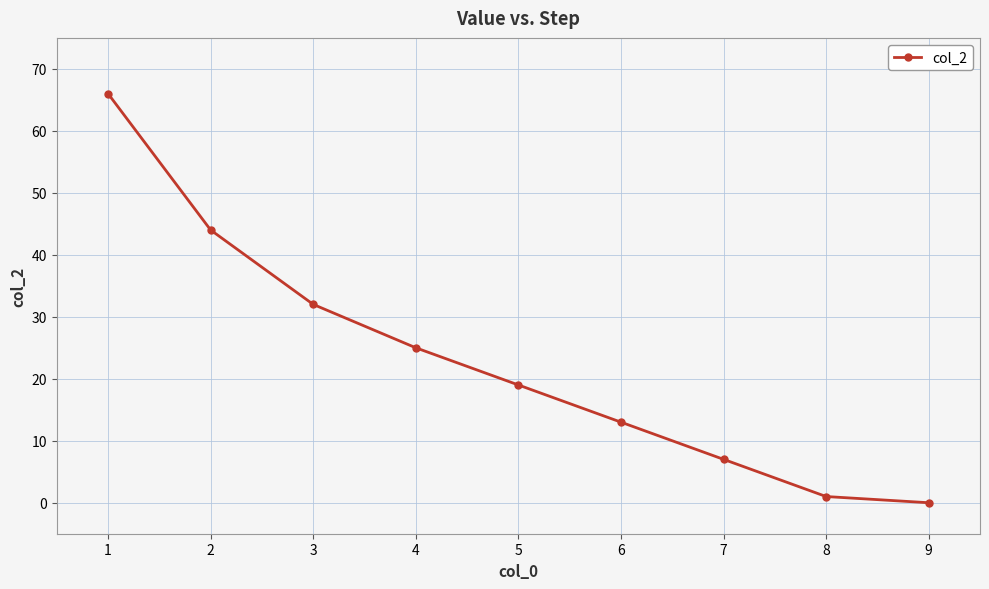

What is the change in value from 7 to 8?

-6